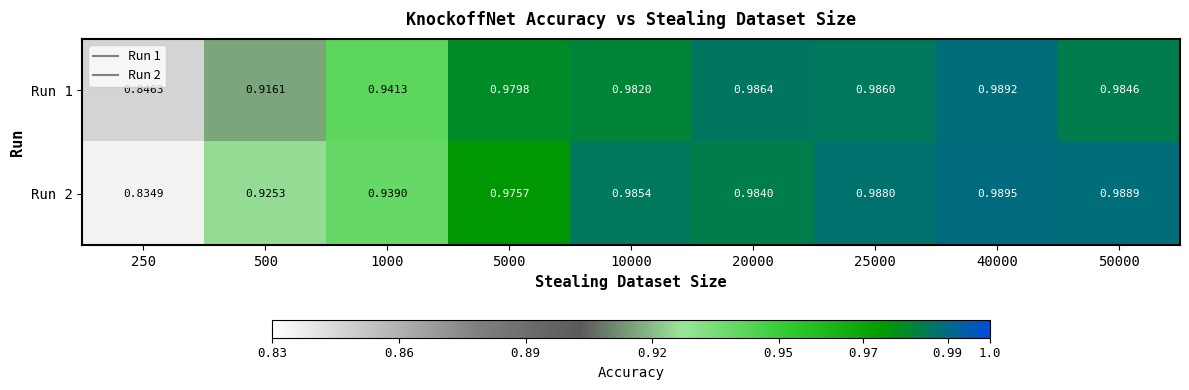

Is the value of Run 1 at 25000 greater than the value of Run 2 at 10000?

Yes